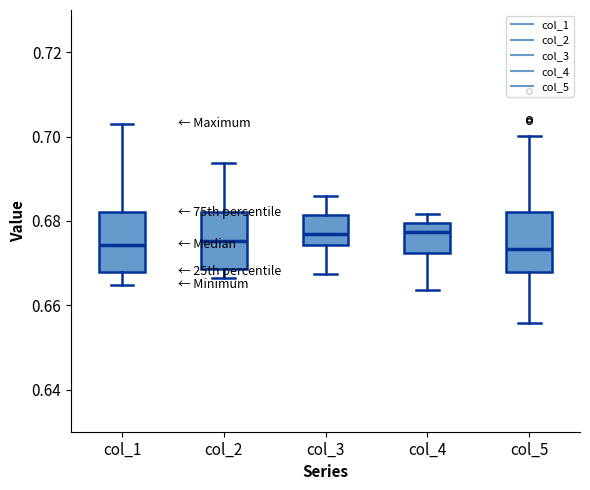

Where does the median line of the box for col_5 sit on the y-axis? The values are not printed on the chart, so give them approximately, as read against the axis.

0.674